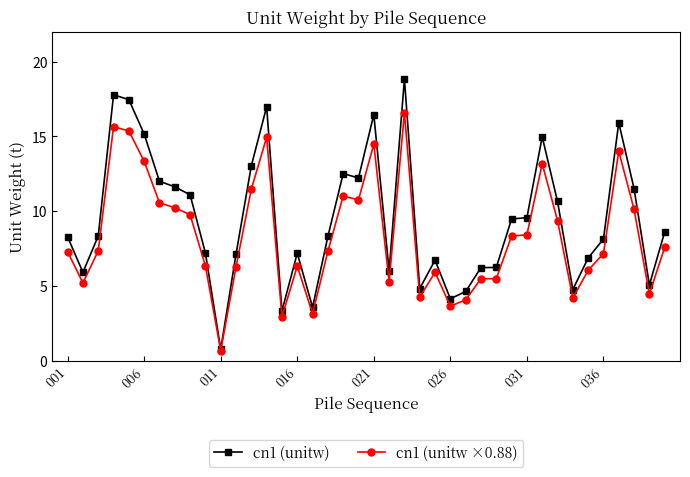

What is the value of the cn1 (unitw ×0.88) point at the 37th from the left?

14.0